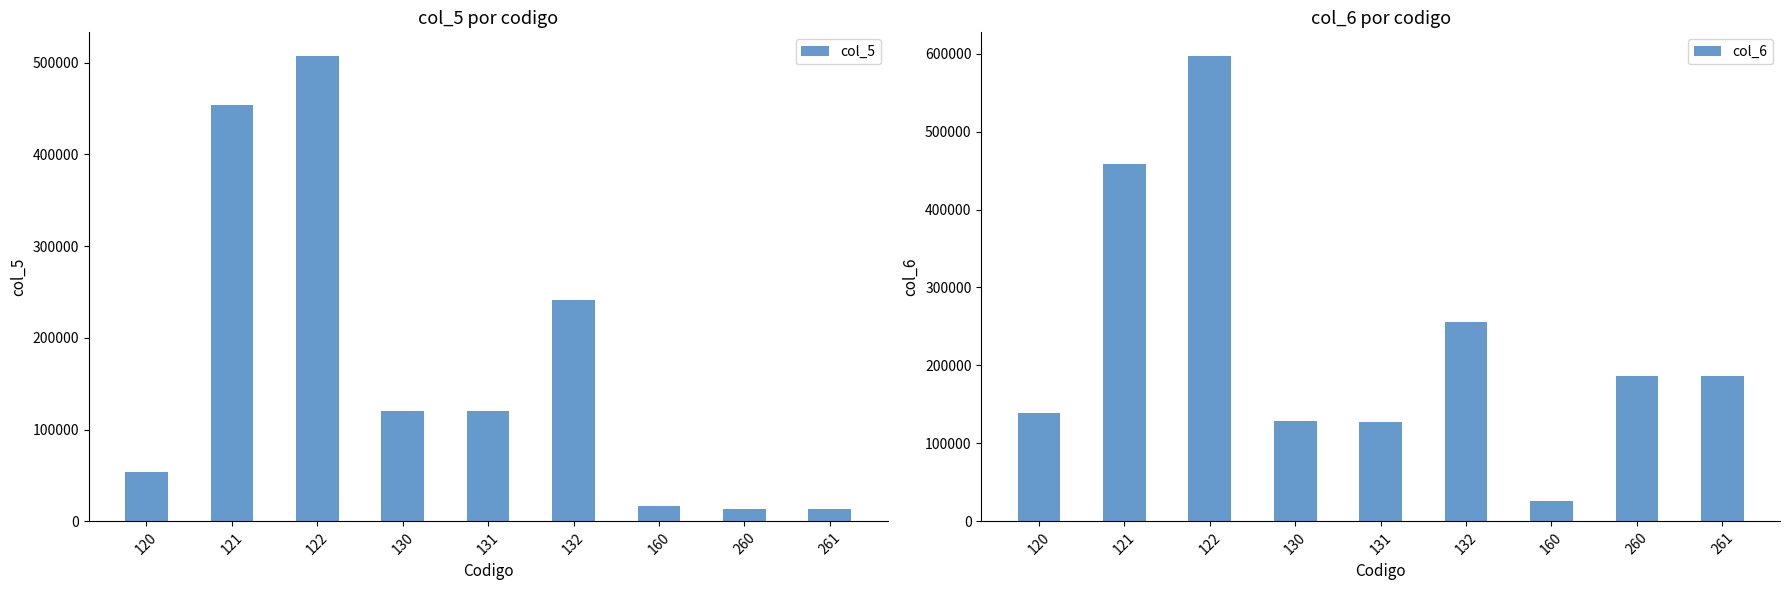

What is the average value of the col_5 series?

171275.0